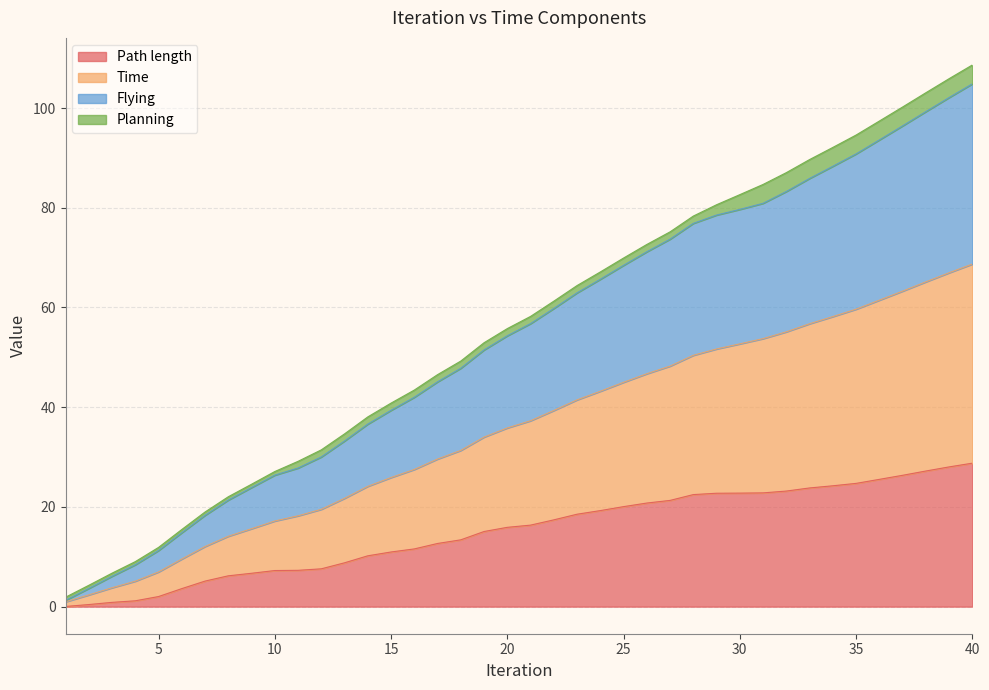

Is it true that Path length equals 28.8 at 40?

True